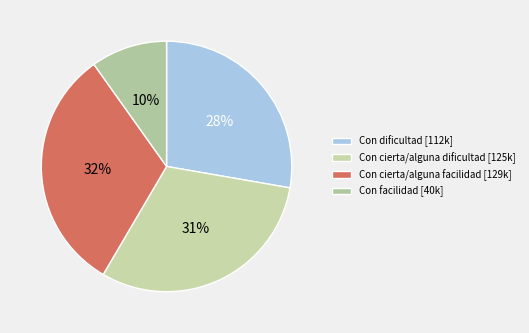

Which slice is the smallest?

Con facilidad